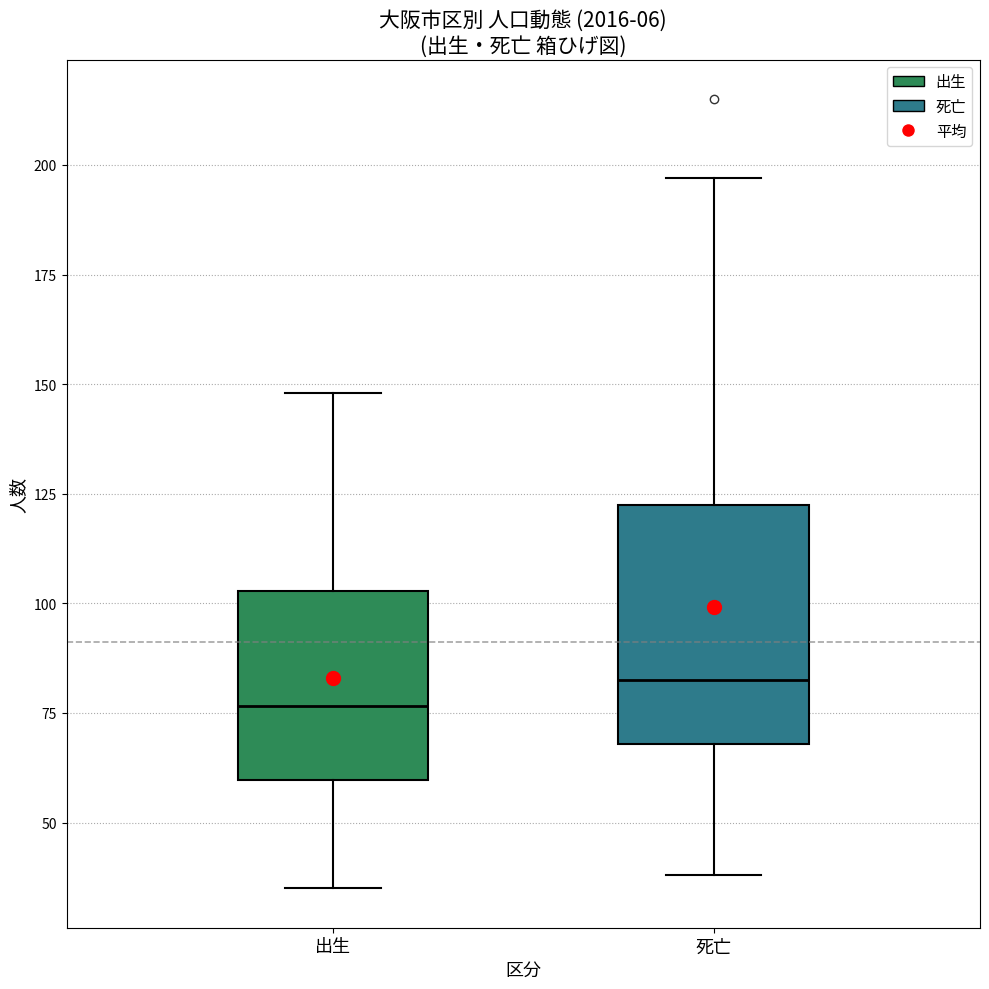

Comparing the boxes themselves (not the whiskers), which one is the tallest?

死亡